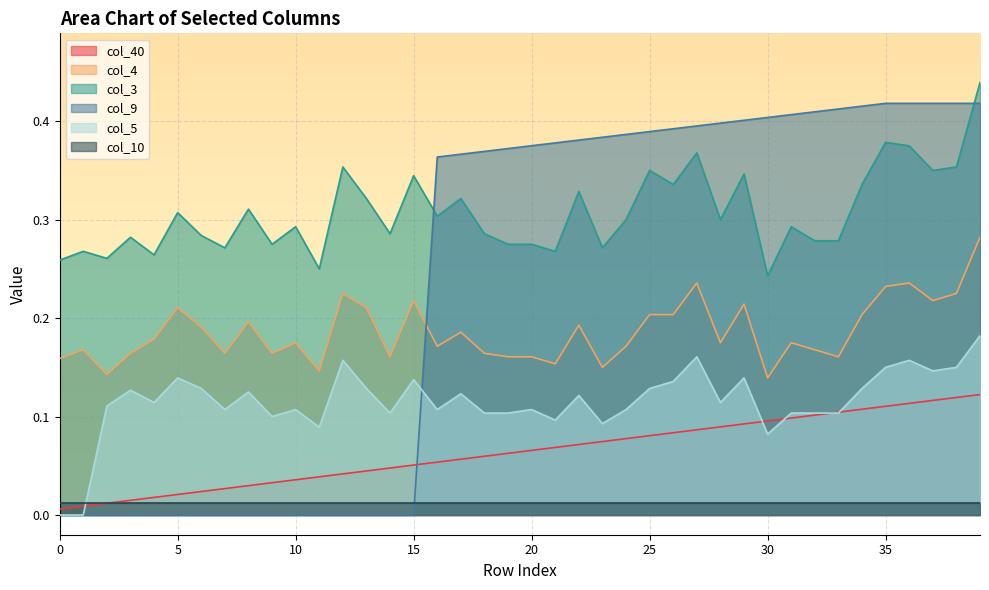

List the series in order of their overall mean, lowest first.

col_10, col_40, col_5, col_4, col_9, col_3